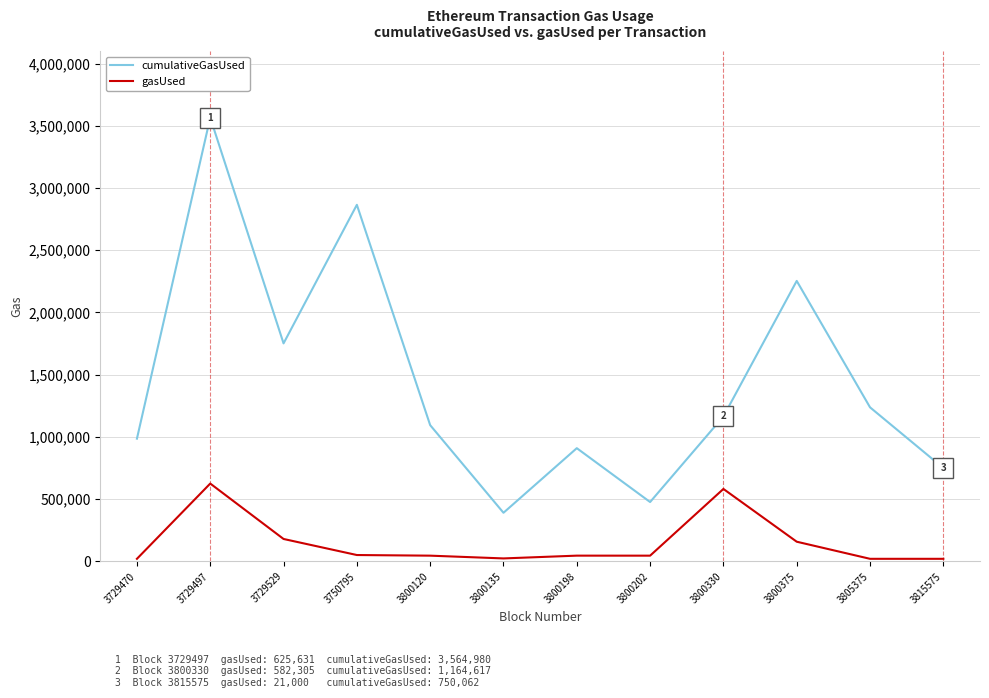

What is the average value of the gasUsed series?

152040